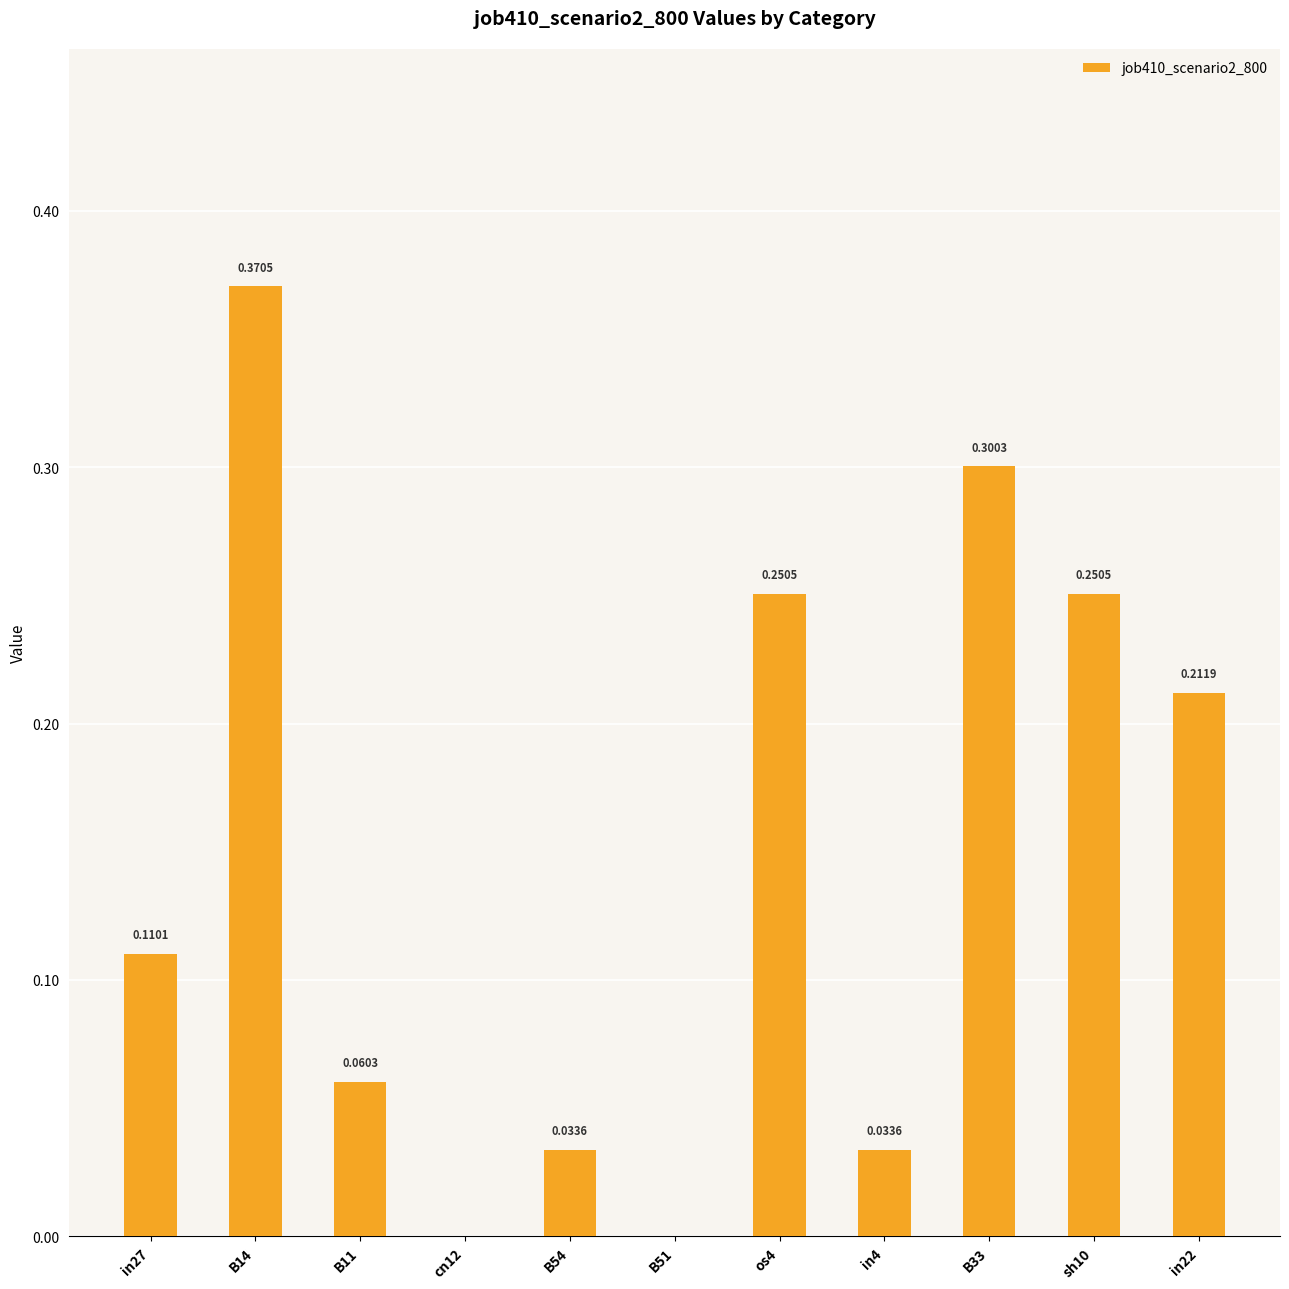

What is the sum of the values at in22 and sh10?

0.5